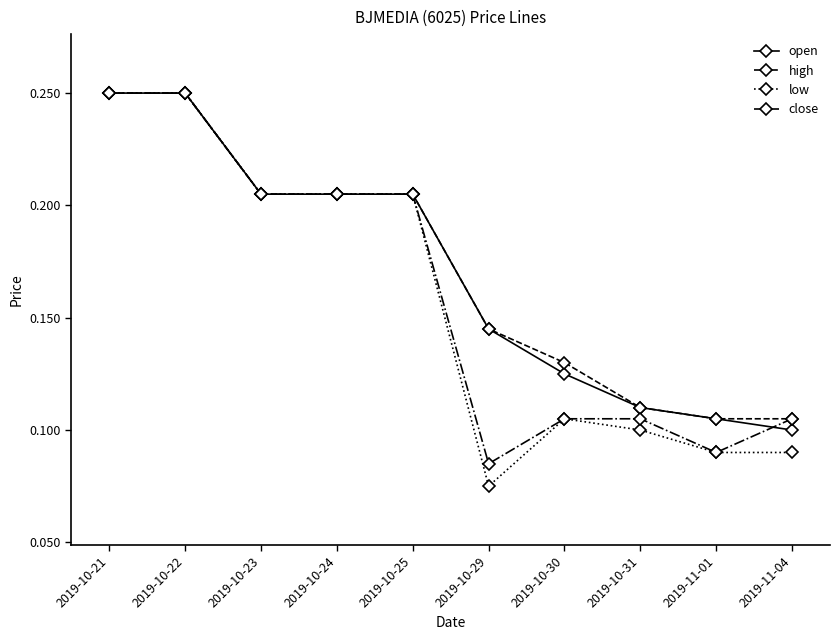

What is the total value across all series at 2019-10-21?

1.0